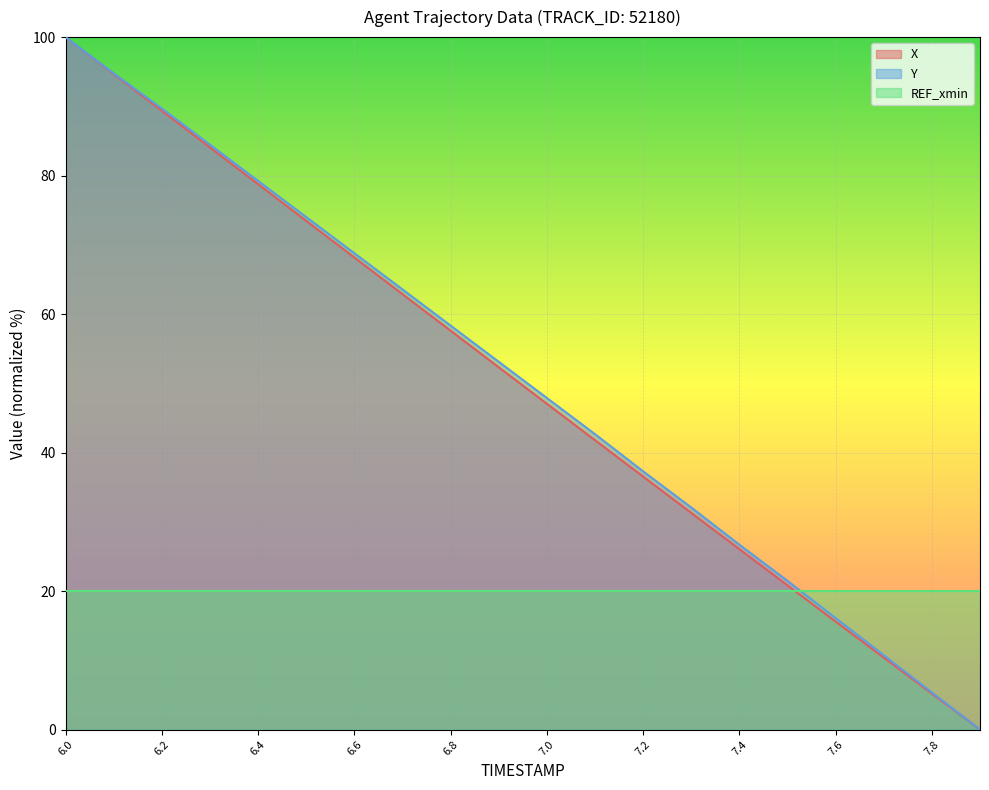

True or false: X and Y intersect in this chart.

False